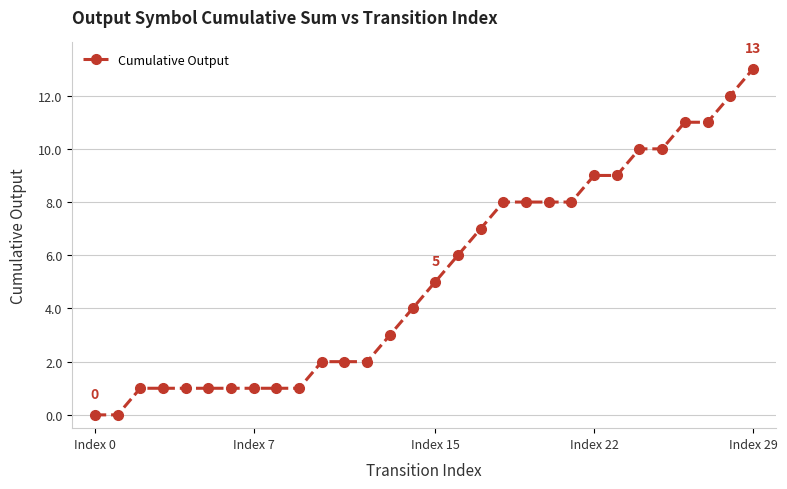

Reading left to right, what are all the values shown in this chart?

0	0	1	1	1	1	1	1	1	1	2	2	2	3	4	5	6	7	8	8	8	8	9	9	10	10	11	11	12	13